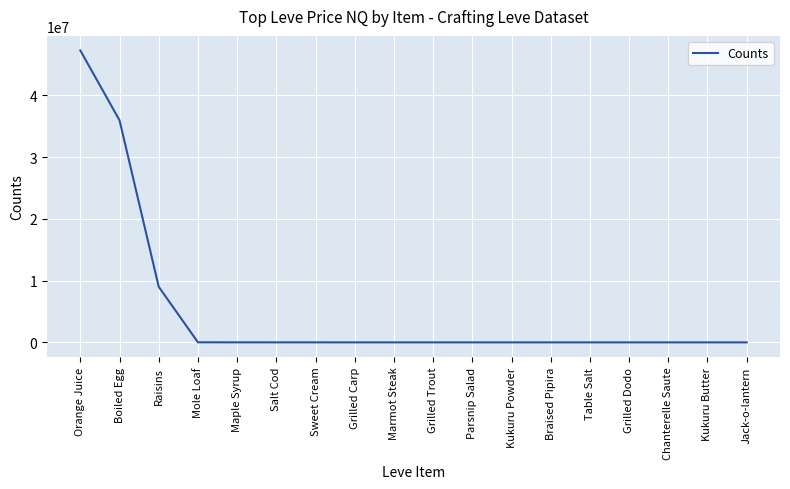

What is the difference between the maximum and minimum values?

47250372.0